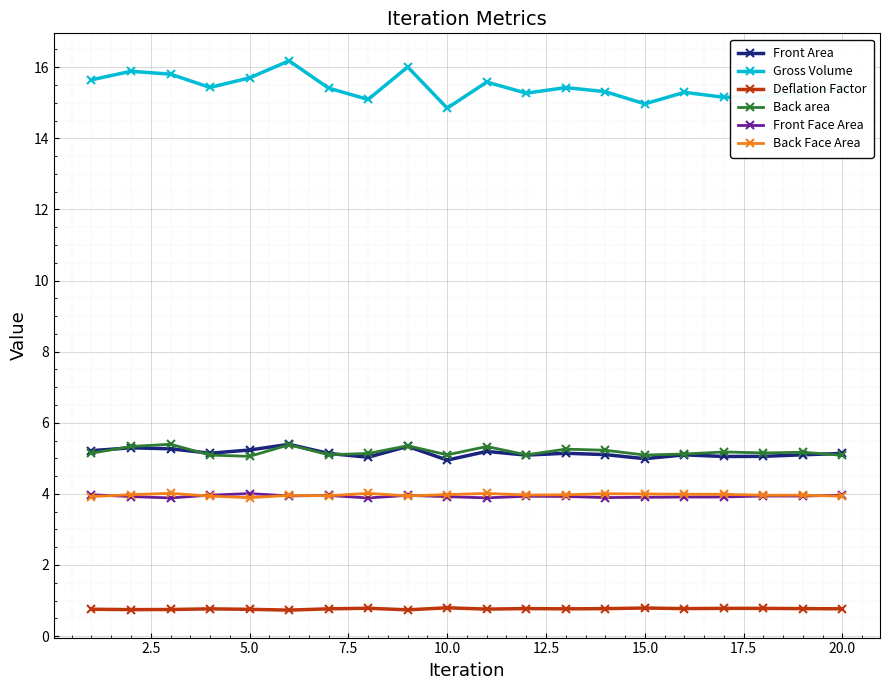

At how many categories does at least one series exceed 9?

20